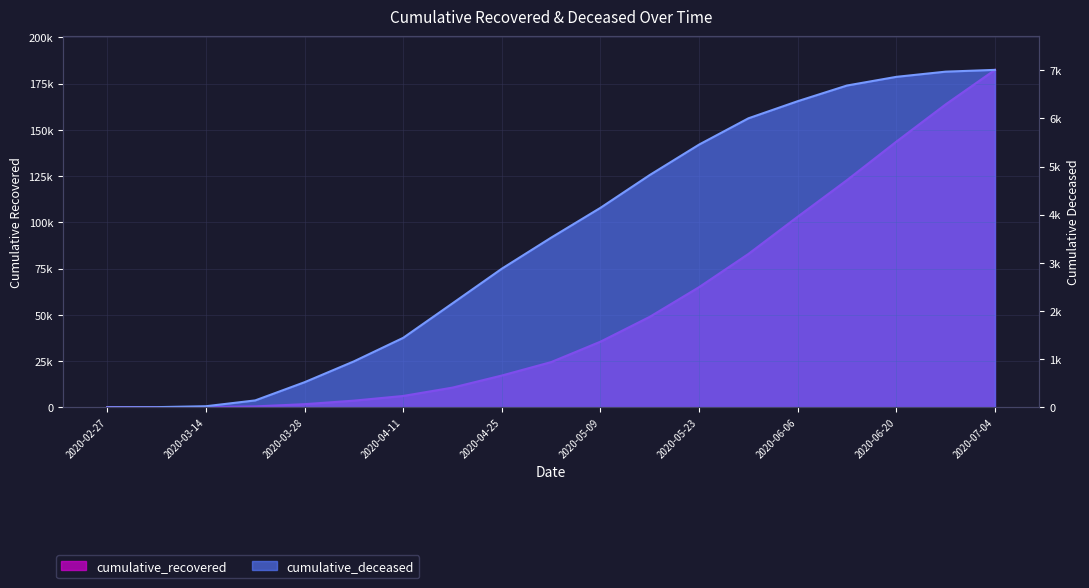

How many lines are shown in the chart?

2